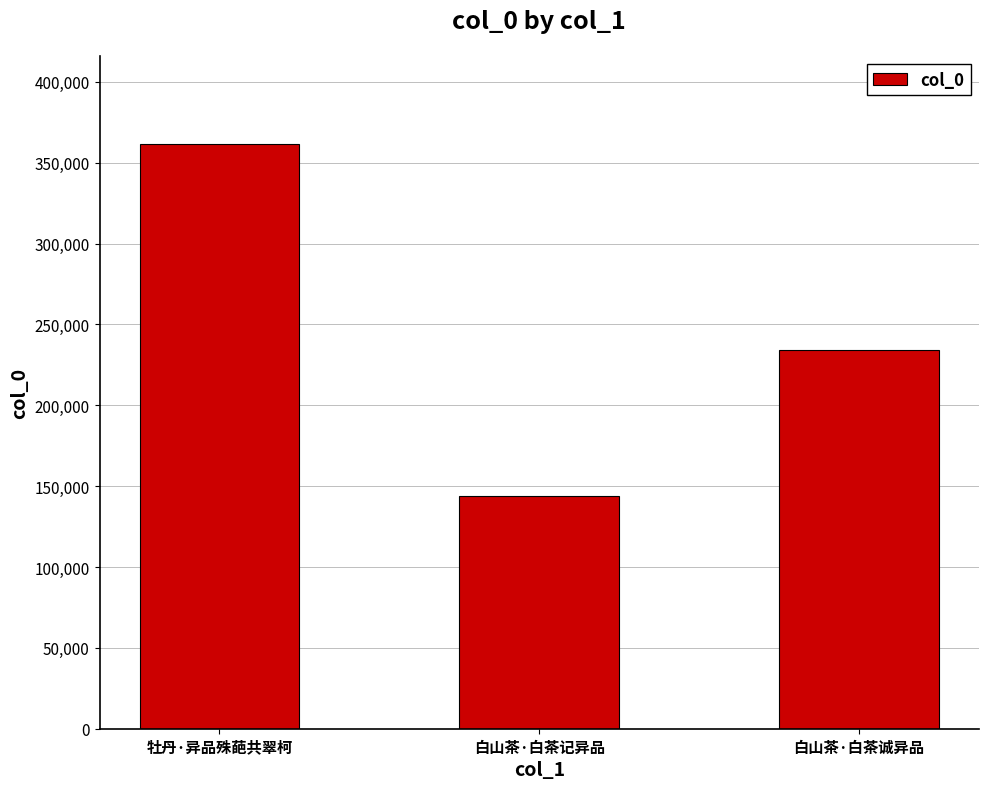

Is it true that the value at 牡丹·异品殊葩共翠柯 is 361859?

True